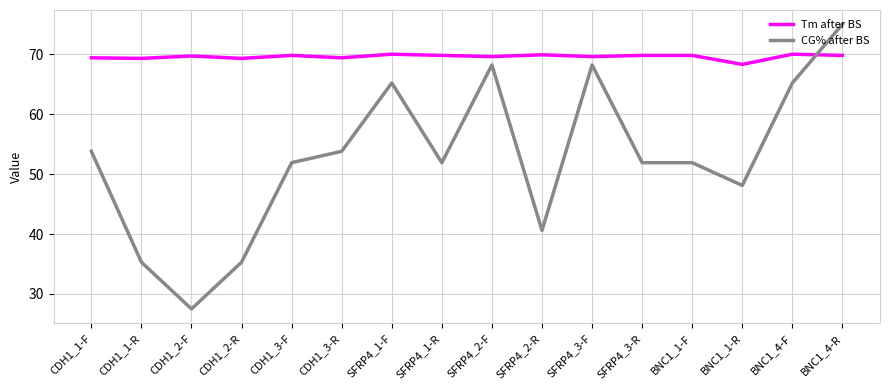

Is the value of Tm after BS at SFRP4_1-R greater than the value of CG% after BS at SFRP4_1-F?

Yes